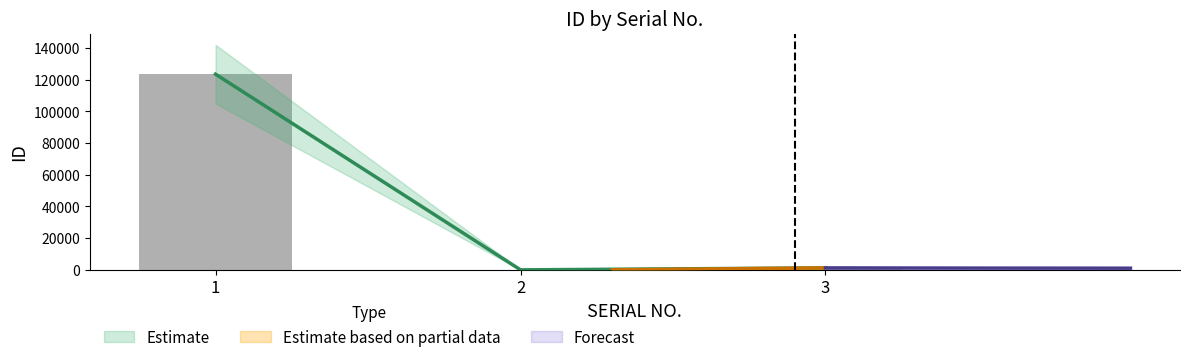

List the labels in order of value, largest first.

1, 3, 2